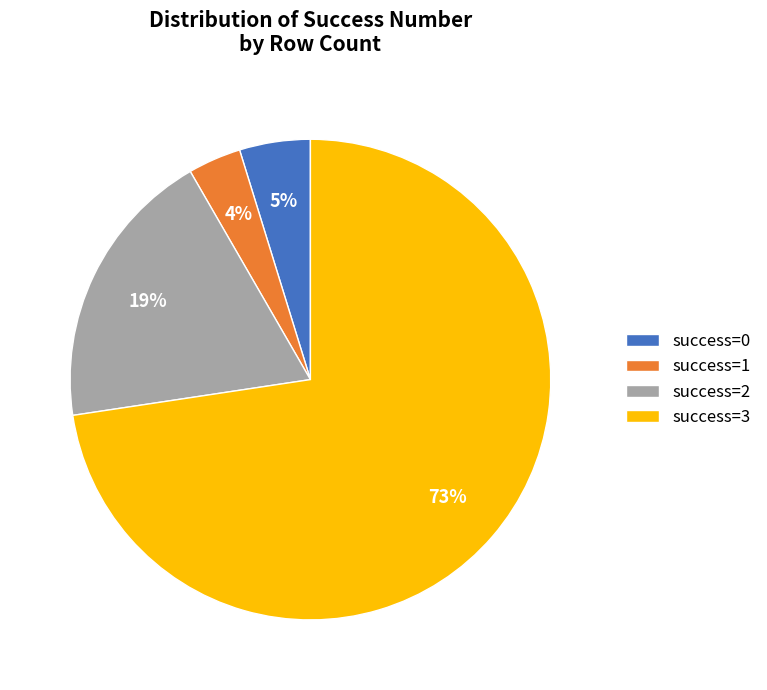

Rank the categories by value from lowest to highest.

success=1, success=0, success=2, success=3